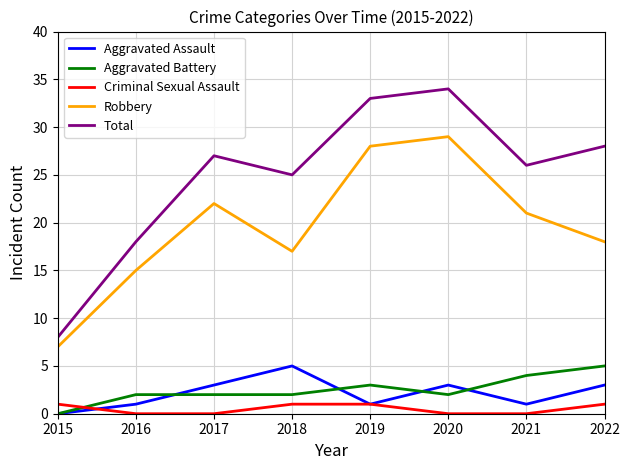

True or false: Aggravated Battery and Total cross at least once.

False